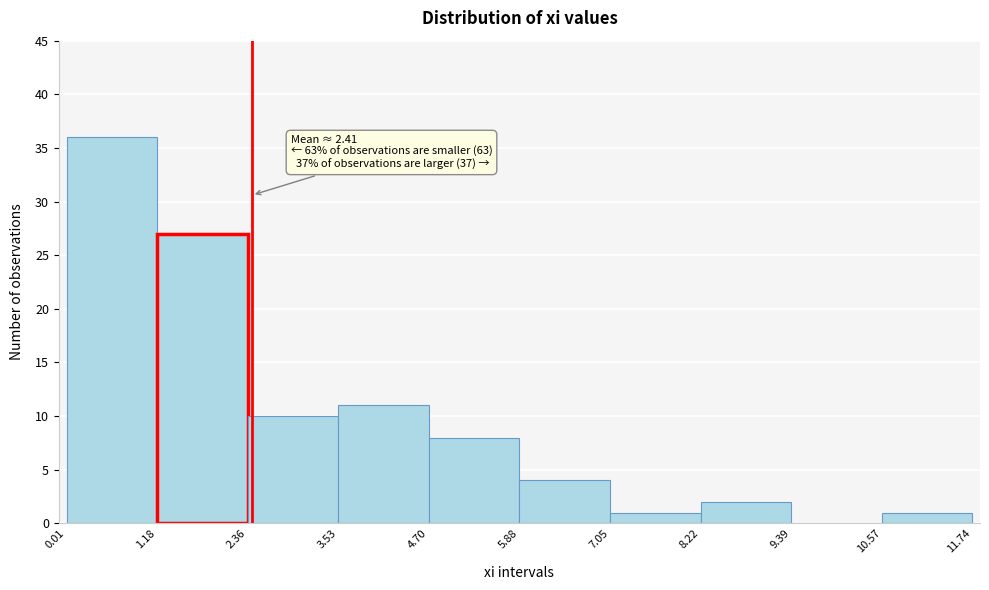

Which range on the x-axis has the tallest bar?

0.01 to 1.18